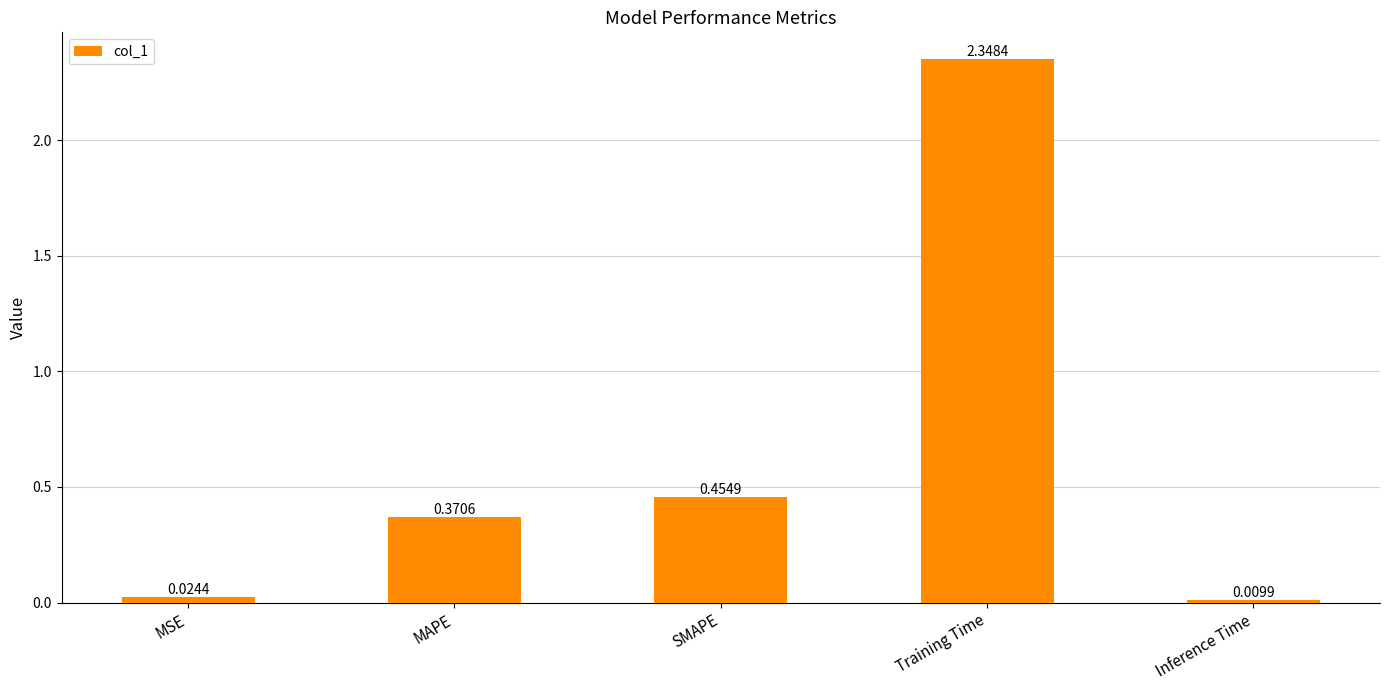

Are the bars horizontal?

No